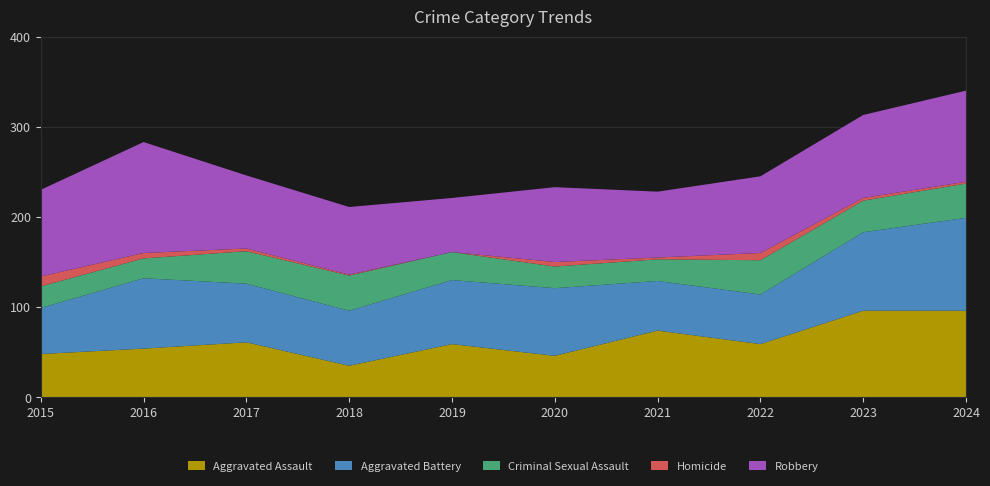

Reading left to right, extract all data points from this chart.

Aggravated Assault: 48	54	61	35	59	46	74	59	96	96
Aggravated Battery: 51	78	65	61	71	75	55	55	87	103
Criminal Sexual Assault: 24	22	36	39	31	24	24	38	35	38
Homicide: 11	6	3	1	0	5	2	8	3	2
Robbery: 96	123	81	75	60	83	73	85	92	101